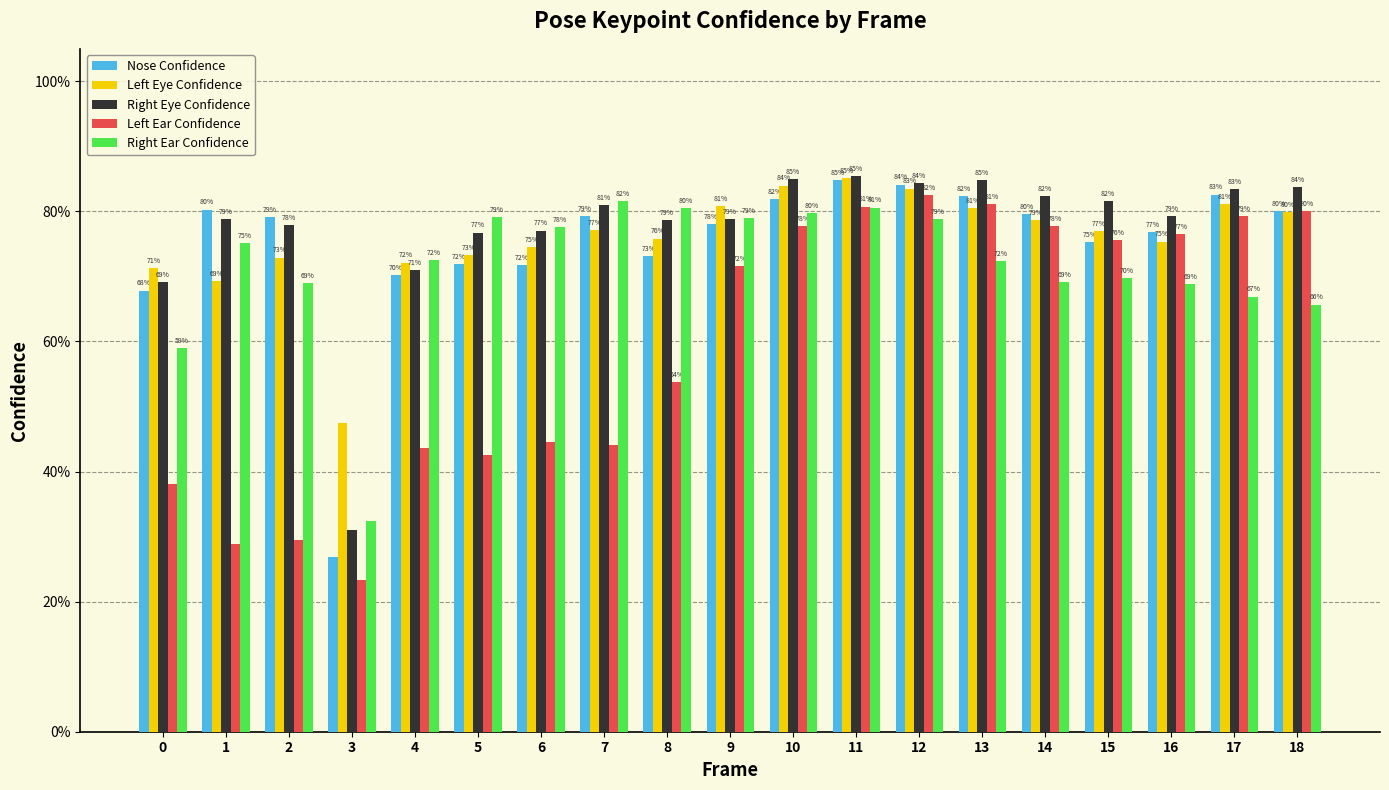

Which series has the largest total across all categories?

Right Eye Confidence